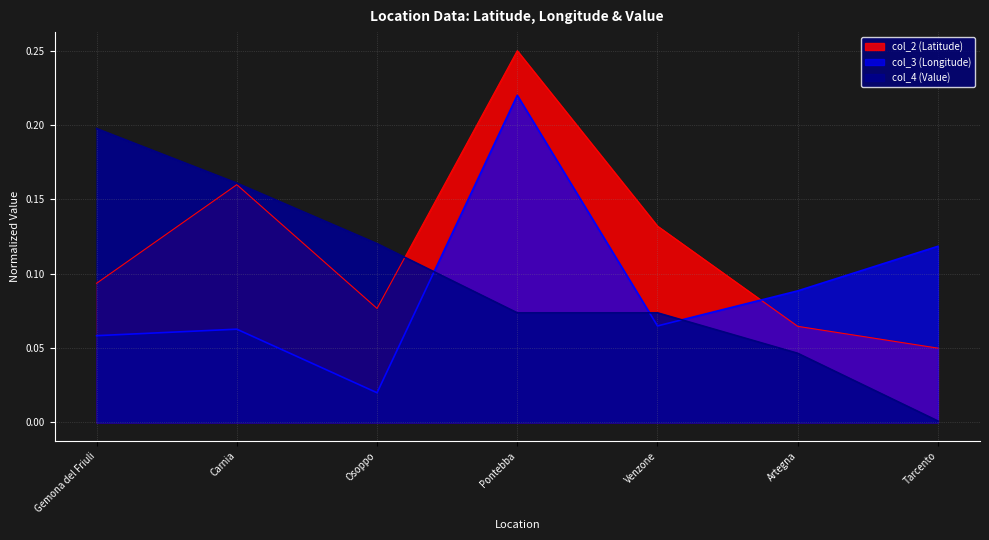

What is the average value of the col_2 (Latitude) series?

0.1